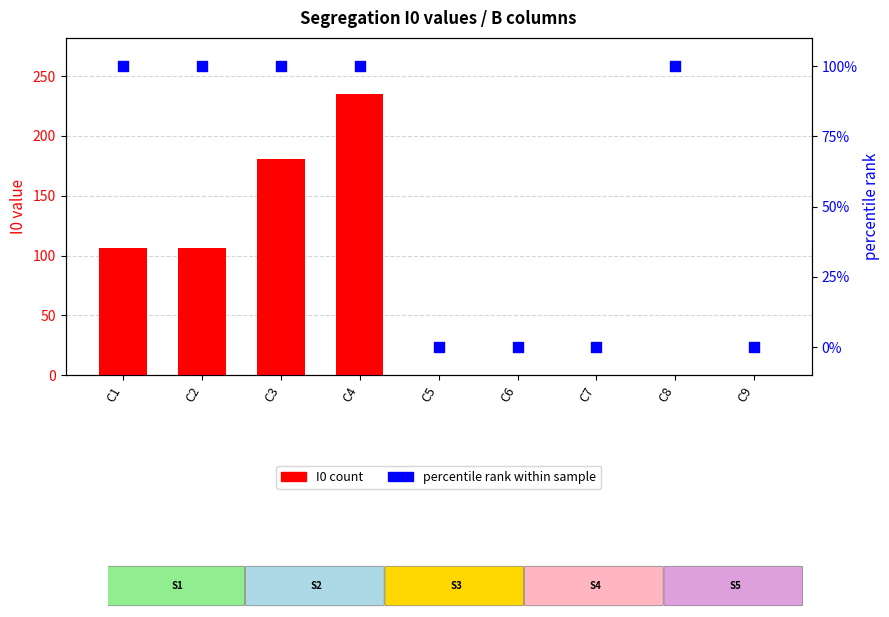

At which category is the sum across all series the highest?

C4